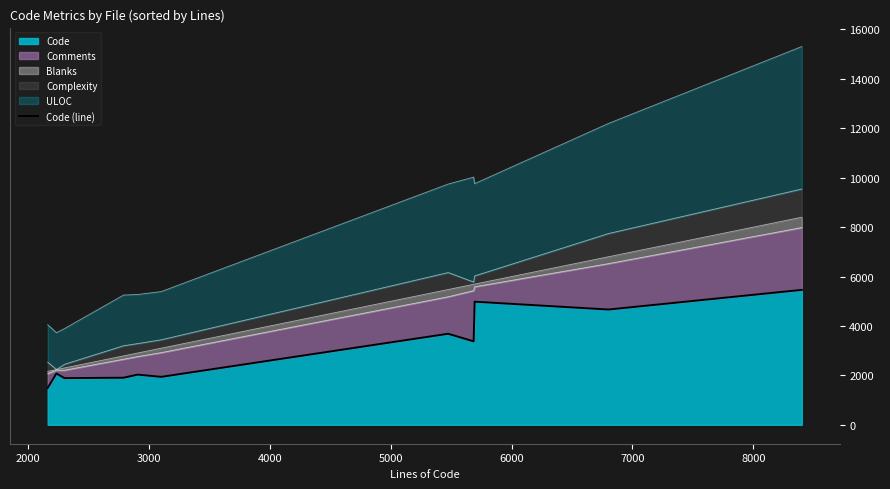

What is the minimum value for Code?

1494